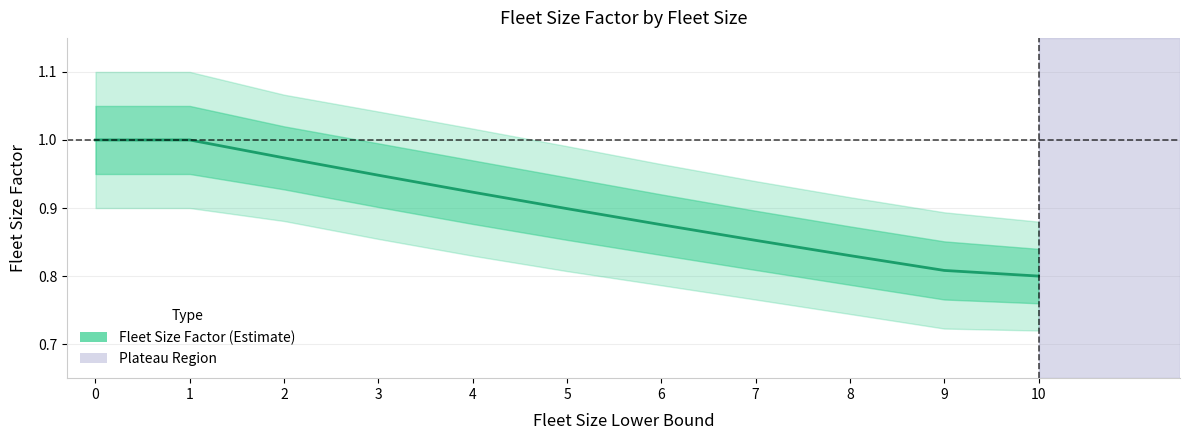

What is the value of the 1st point from the left?

1.0